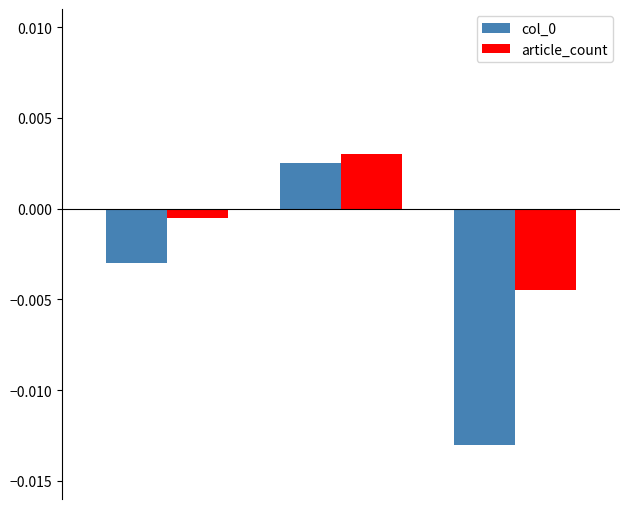

List the series in order of their peak value, lowest first.

col_0, article_count